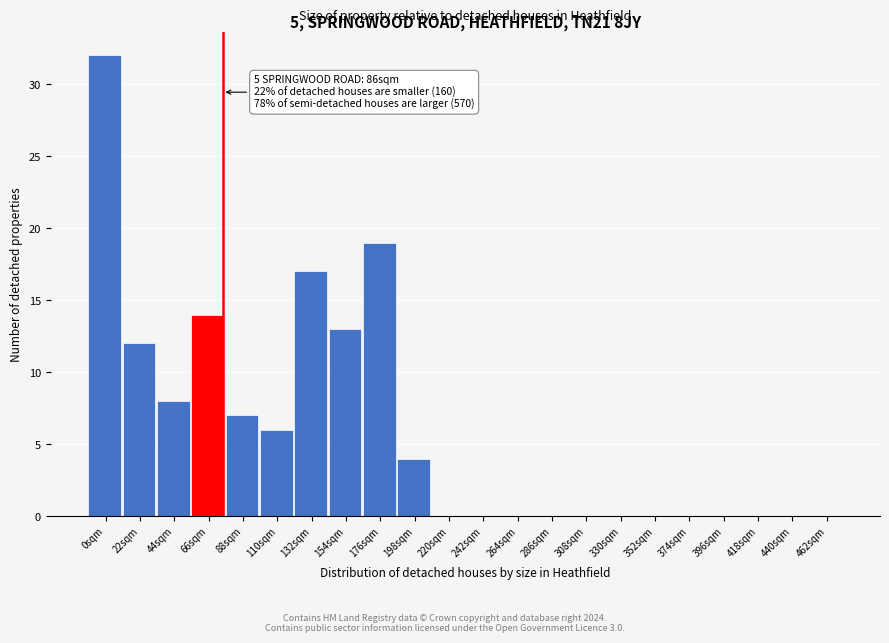

Reading right to left, extract all data points from this chart.

462sqm=0	440sqm=0	418sqm=0	396sqm=0	374sqm=0	352sqm=0	330sqm=0	308sqm=0	286sqm=0	264sqm=0	242sqm=0	220sqm=0	198sqm=4	176sqm=19	154sqm=13	132sqm=17	110sqm=6	88sqm=7	66sqm=14	44sqm=8	22sqm=12	0sqm=32